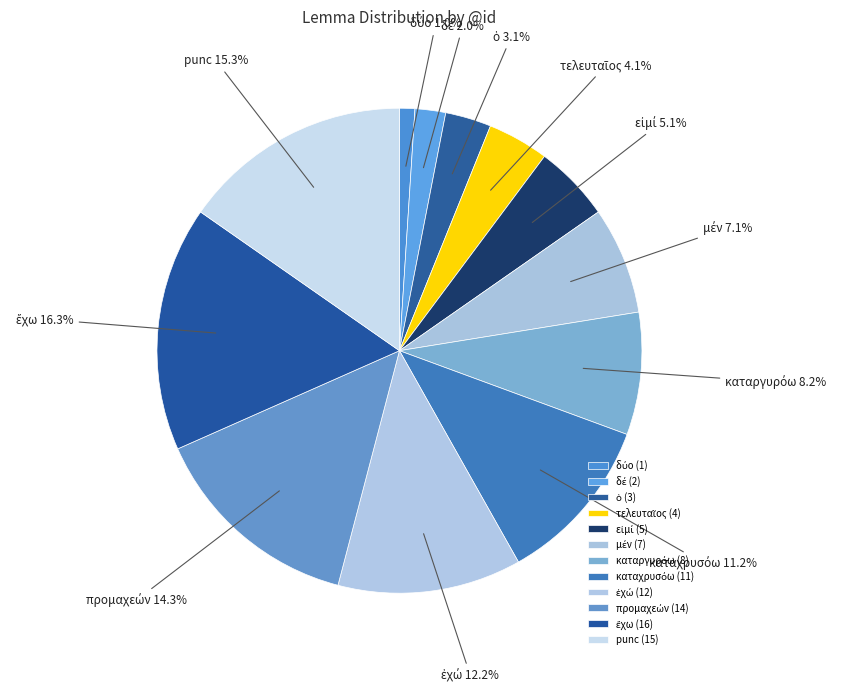

How much of the chart is everything except punc?

84.7%